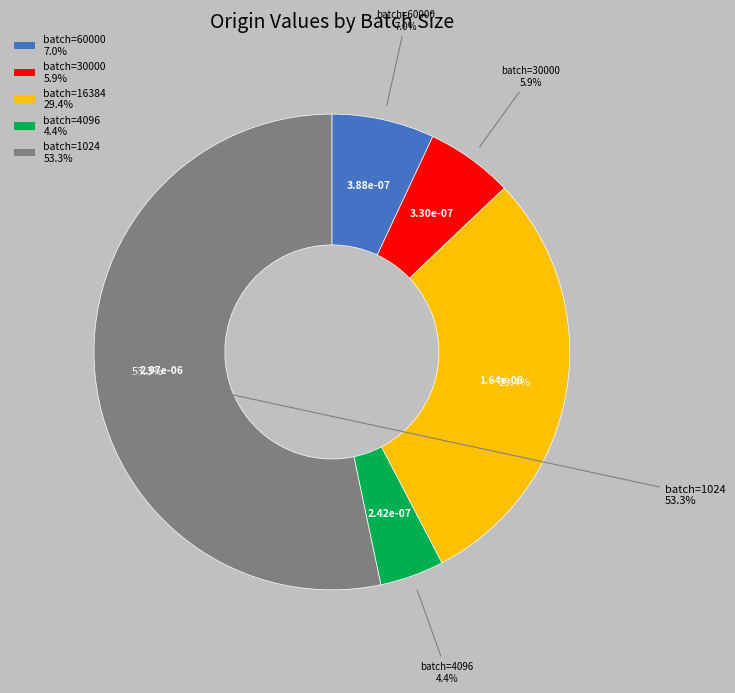

To the nearest percent, what percentage of the pie is 4096?

4%